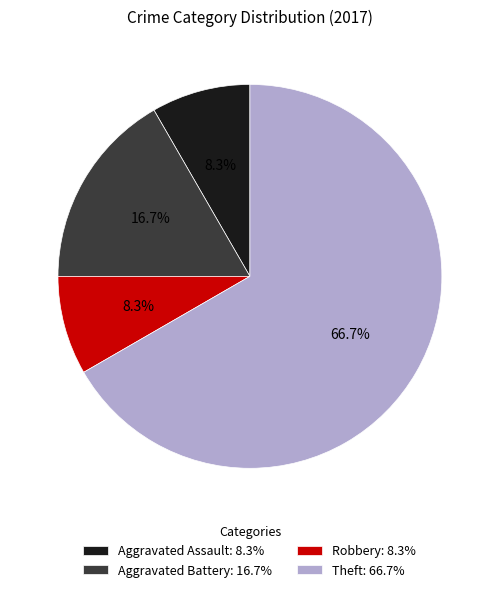

True or false: Theft accounts for 80% of the total.

False